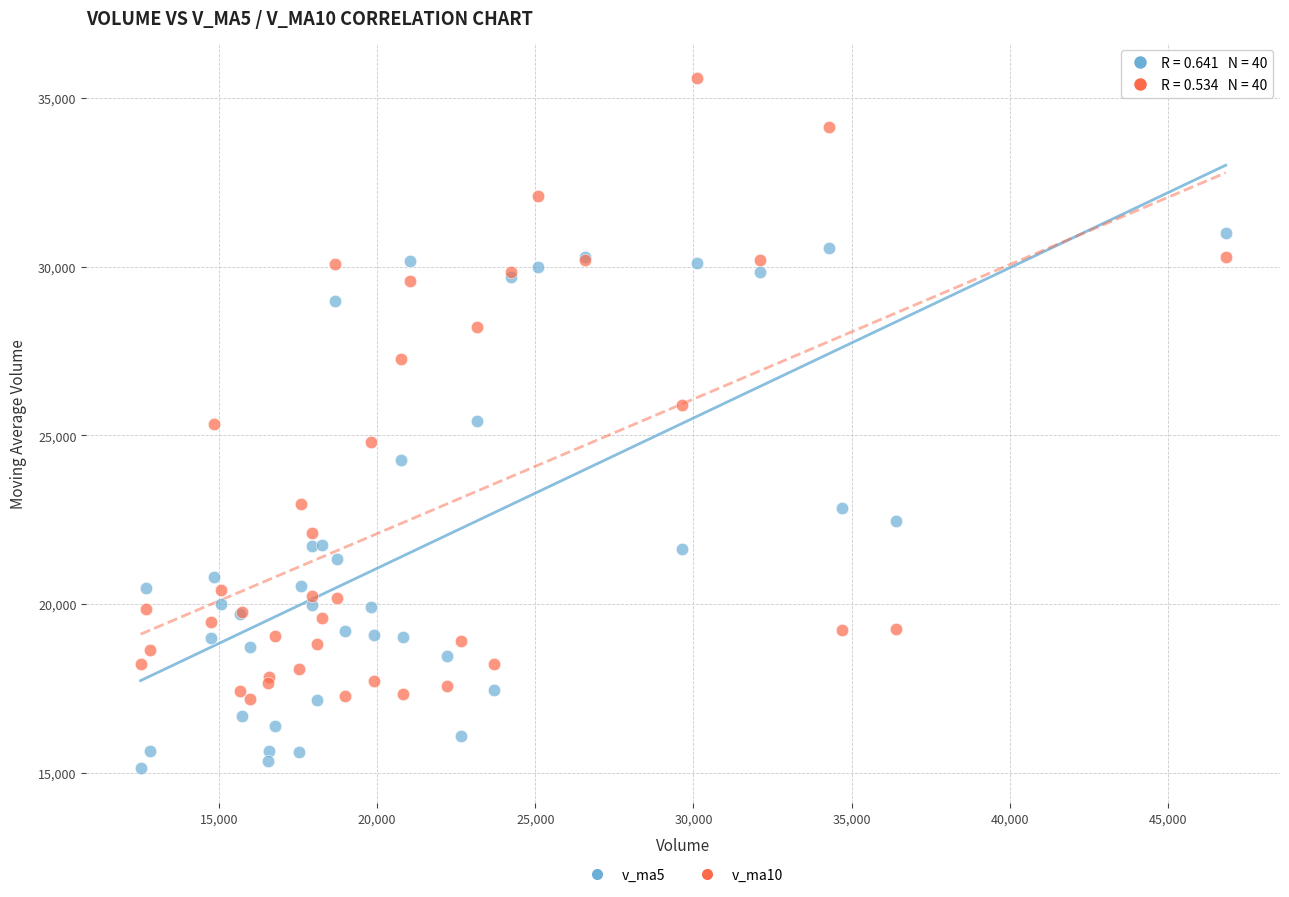

Which series reaches the minimum Y coordinate?

v_ma5